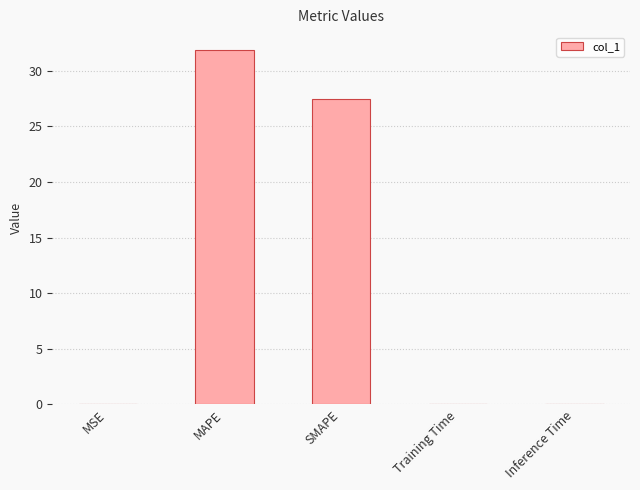

What is the maximum value shown in the chart?

31.9